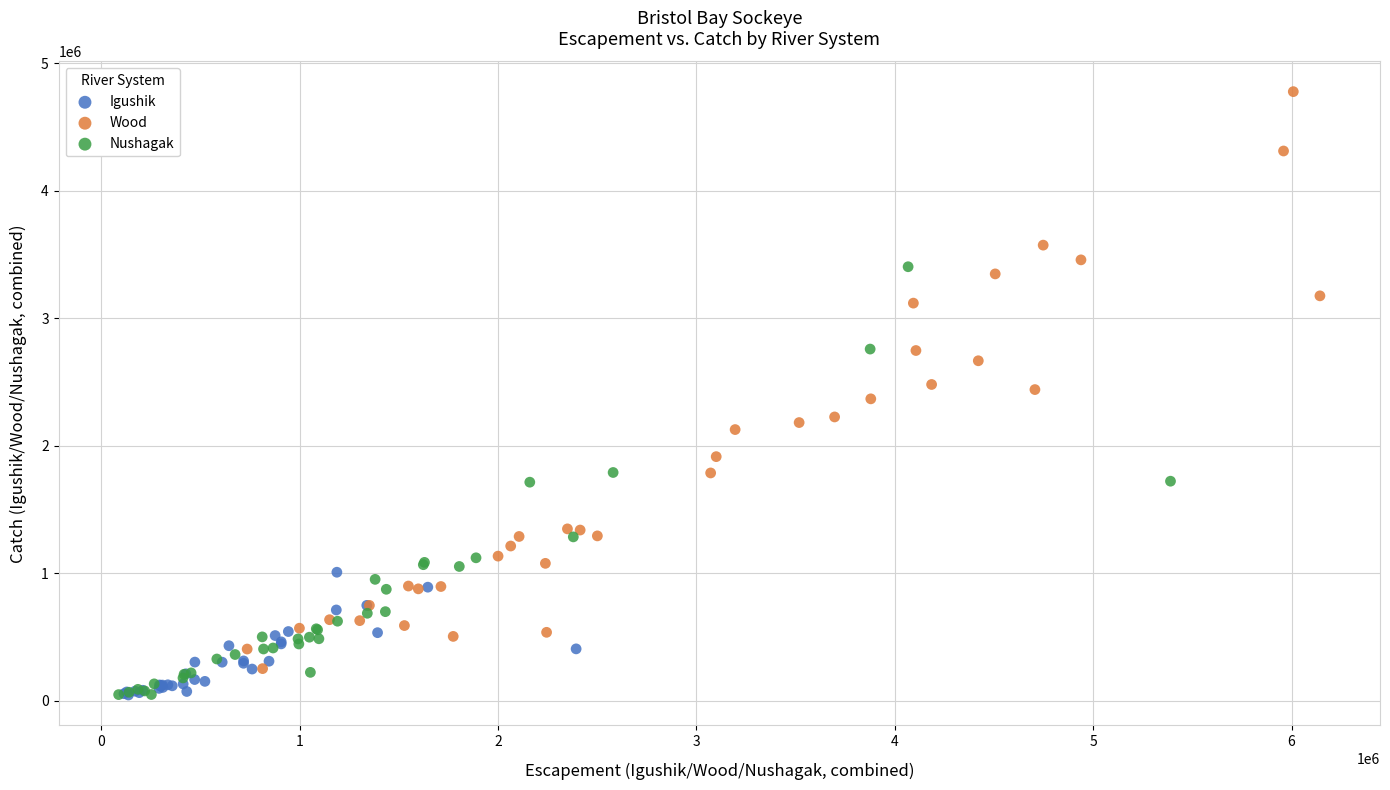

Which series has the largest Y range (max minus min)?

Wood